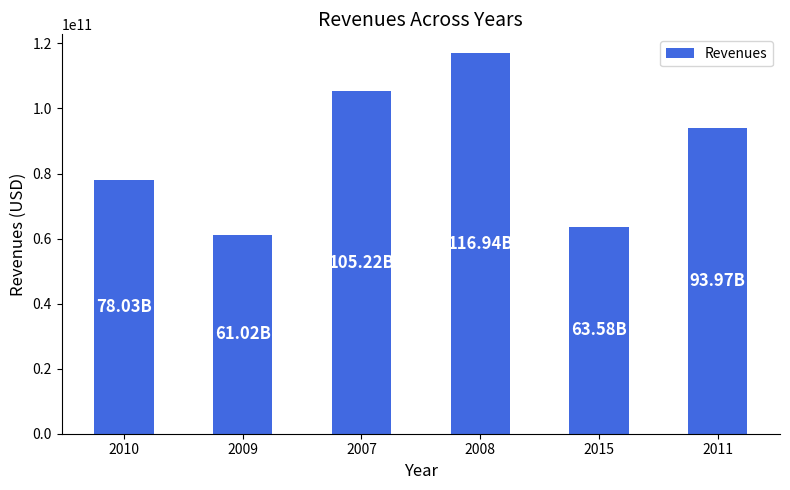

What is the difference between the second highest and second lowest values?

41638000000